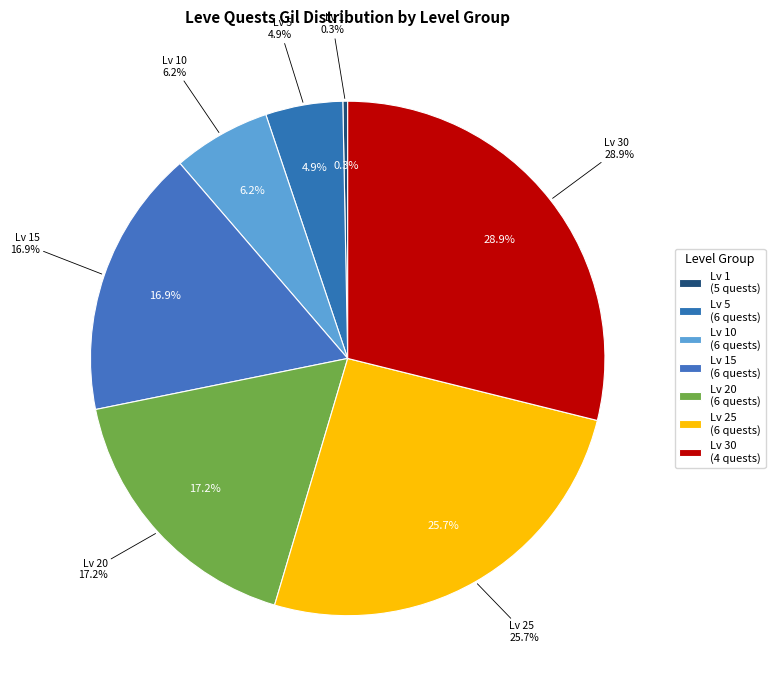

Is there any slice that represents more than half of the pie?

No